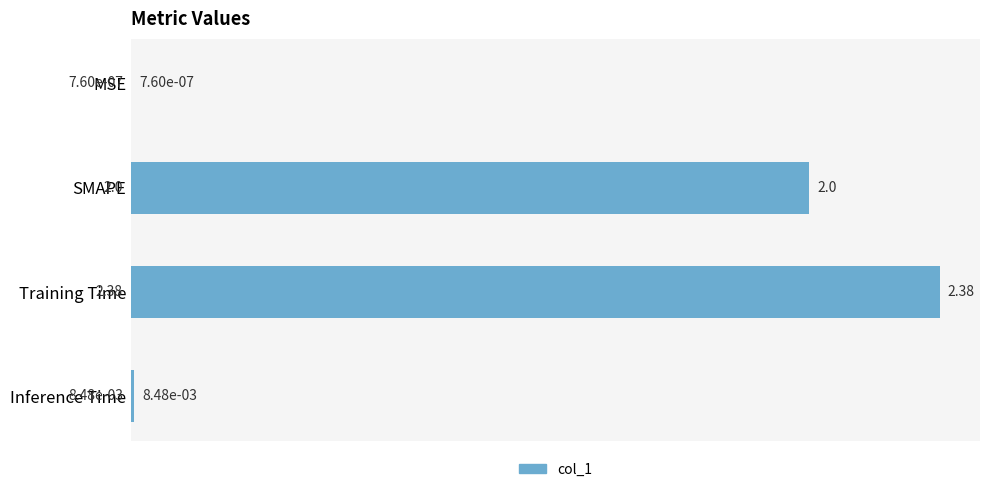

What is the change in value from Training Time to Inference Time?

-2.4